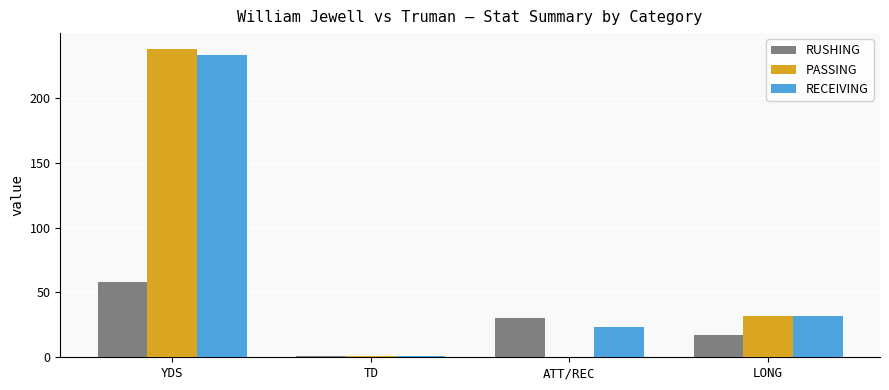

Reading left to right, transcribe all the data shown in this chart.

RUSHING: 58	1	30	17
PASSING: 238	1	0	32
RECEIVING: 233	1	23	32